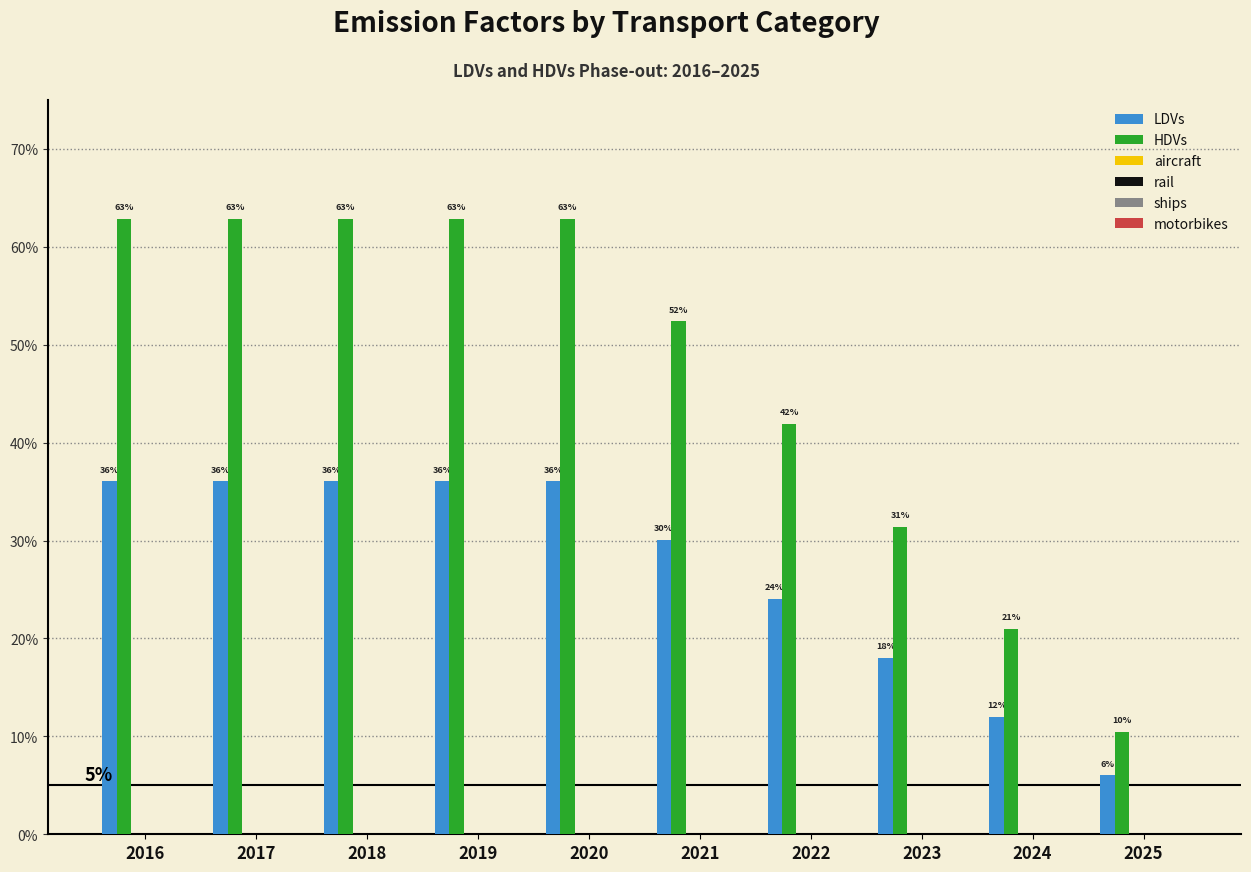

Does the chart contain any negative values?

No